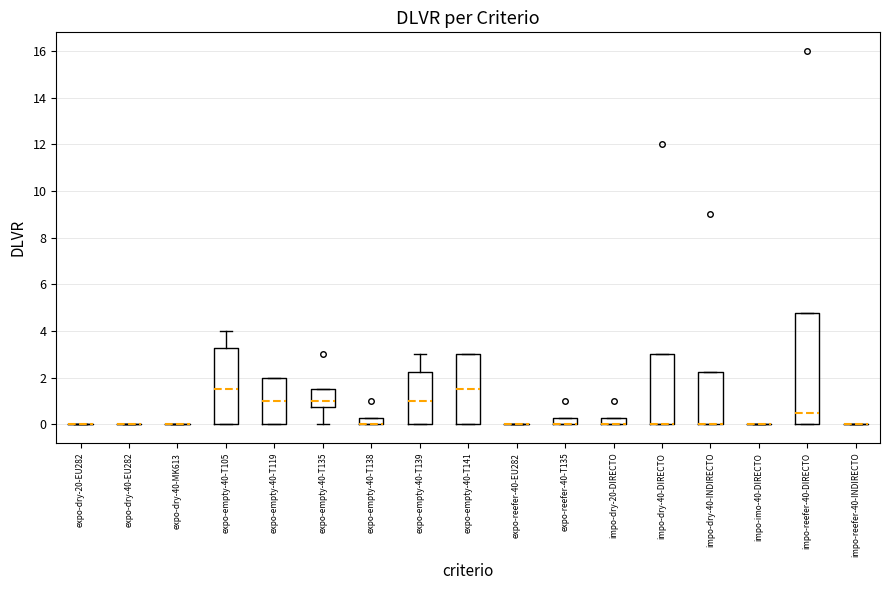

Where is the lower edge of the box for expo-empty-40-T141 on the y-axis? The values are not printed on the chart, so give them approximately, as read against the axis.

0.0